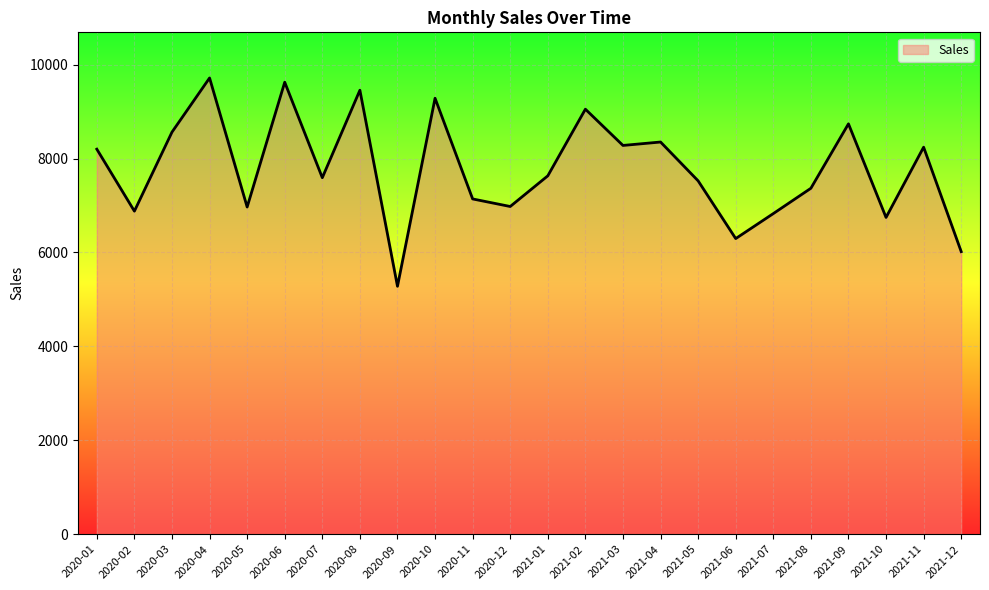

What is the sum of all values?

186733